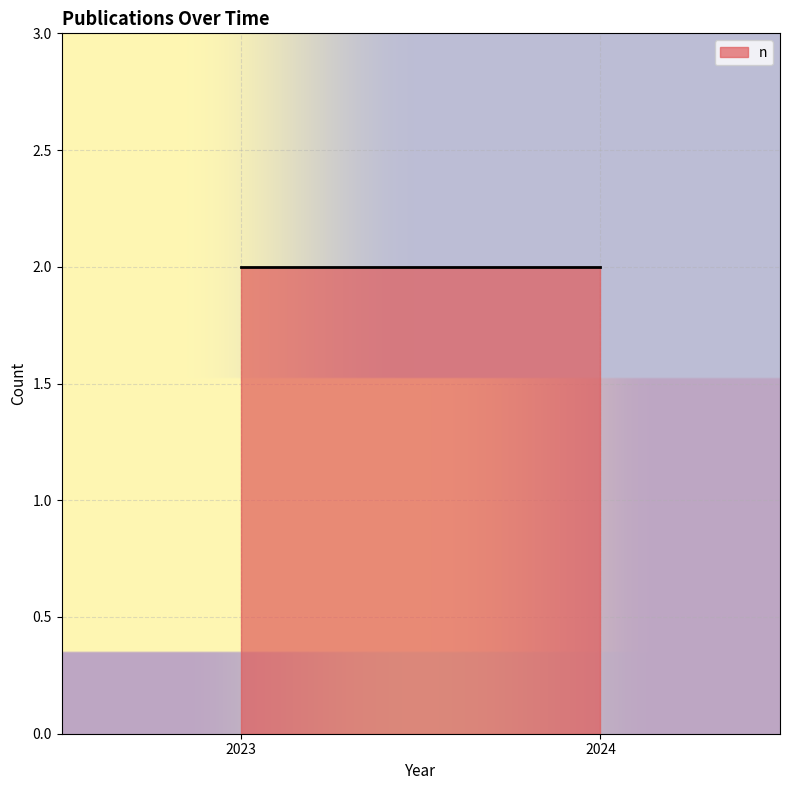

The chart shows a value of 1.4 at 2024. True or false?

False